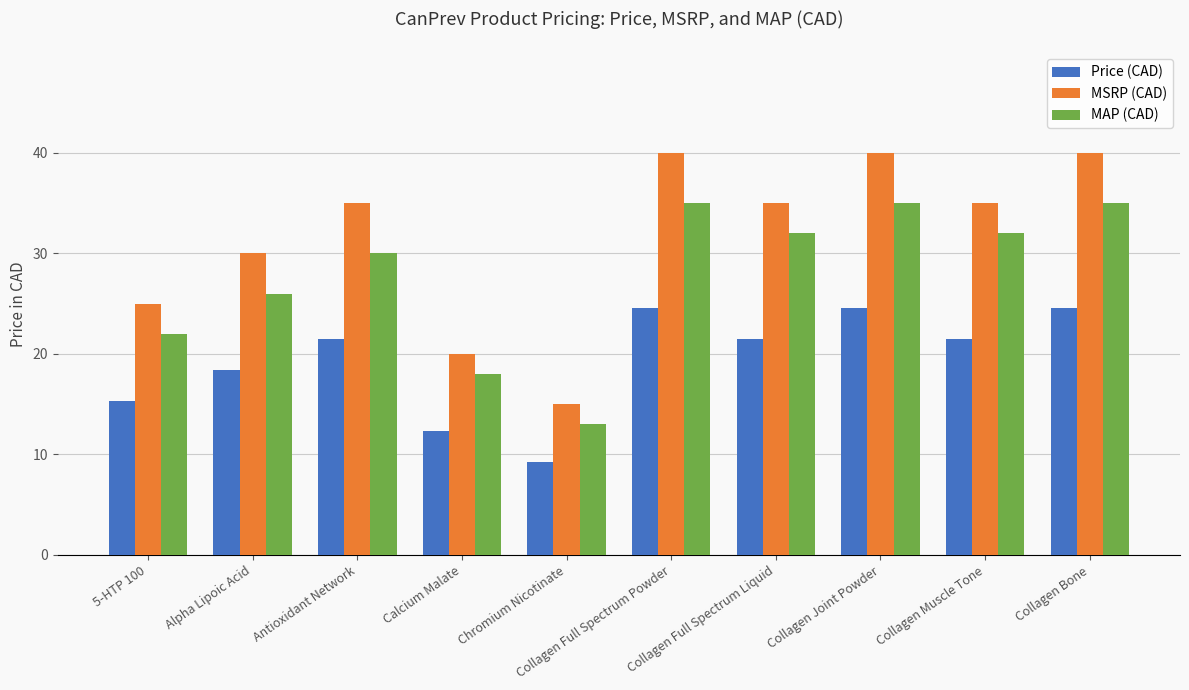

Are the bars horizontal?

No